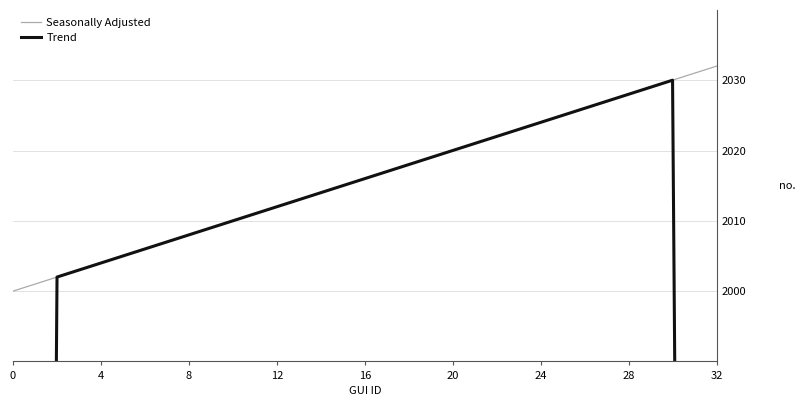

How many categories are shown in the chart?

33